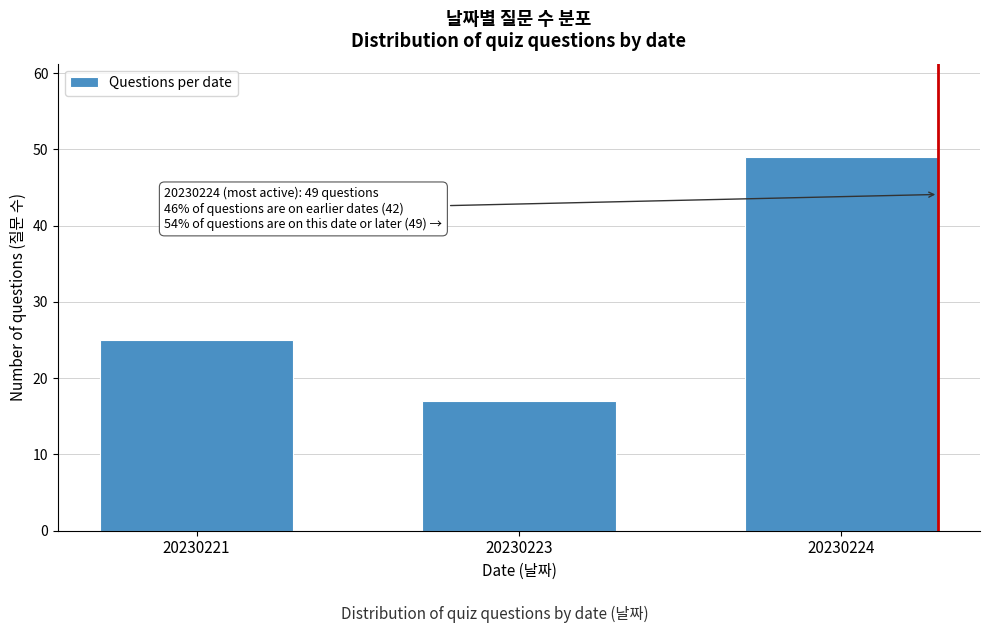

Reading right to left, transcribe all the data shown in this chart.

20230224=49	20230223=17	20230221=25